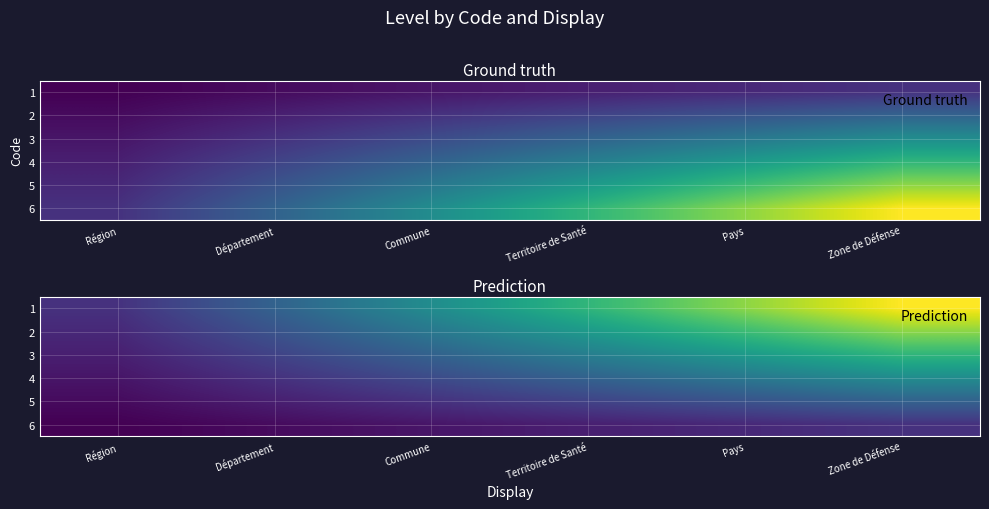

Is the value of 3 at Commune greater than the value of 5 at Région?

Yes